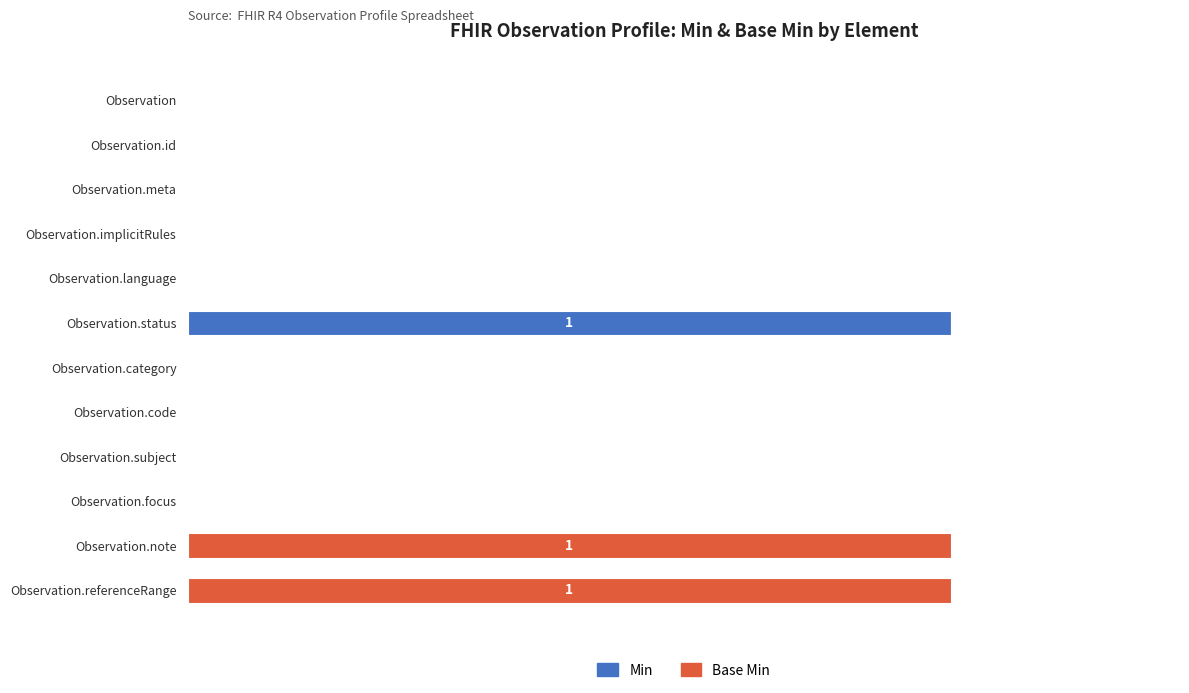

Which category has the highest value in the Min series?

Observation.status